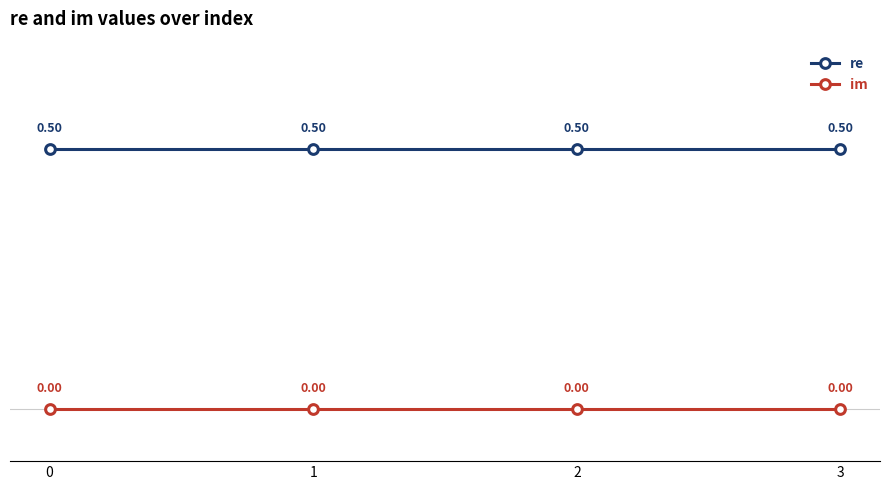

What is the sum of all re values?

2.0